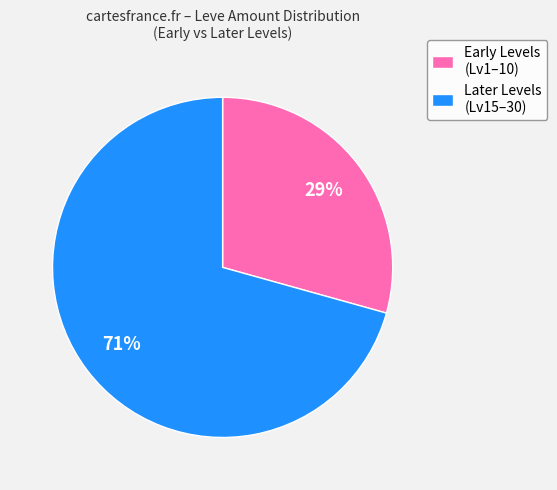

Approximately how many times larger is the value at Early Levels (Lv1–10) compared to Later Levels (Lv15–30)?

0.4